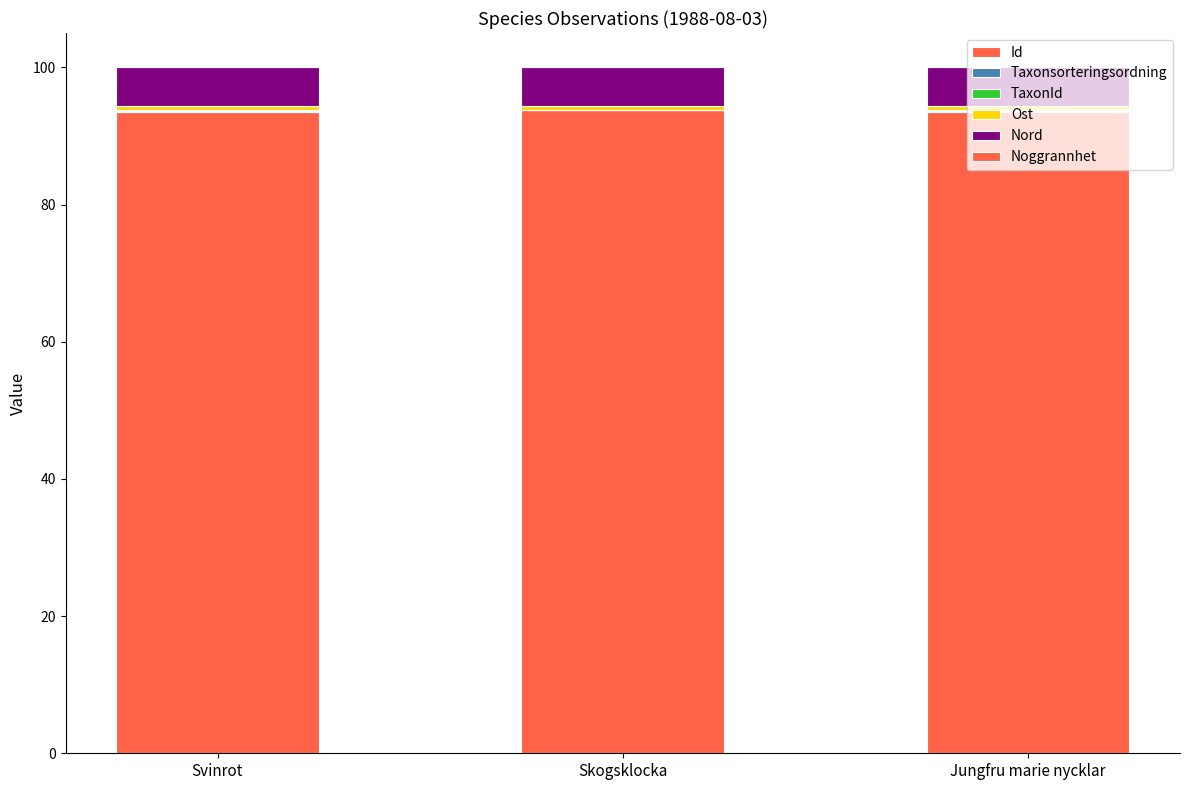

Which has a higher value, Skogsklocka or Svinrot?

Skogsklocka